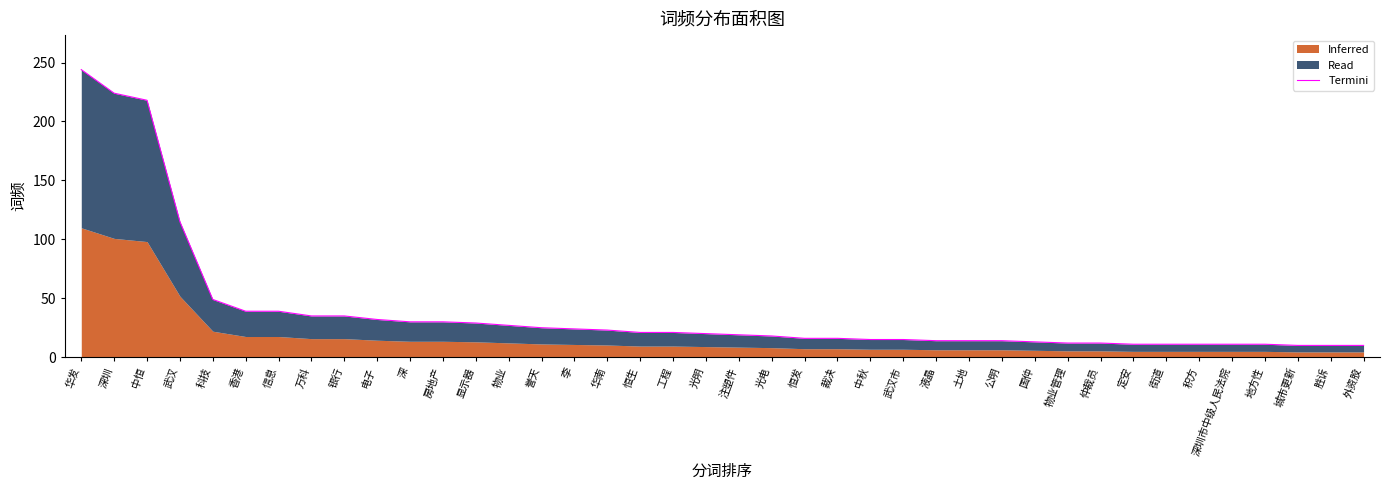

Rank the categories by value from lowest to highest.

城市更新, 胜诉, 外资股, 定安, 街道, 积方, 深圳市中级人民法院, 地方性, 物业管理, 仲裁员, 国仲, 液晶, 土地, 公明, 中秋, 武汉市, 恒发, 裁决, 光电, 注塑件, 光明, 恒生, 工程, 华南, 李, 誉天, 物业, 显示器, 深, 房地产, 电子, 万科, 银行, 香港, 信息, 科技, 武汉, 中恒, 深圳, 华发